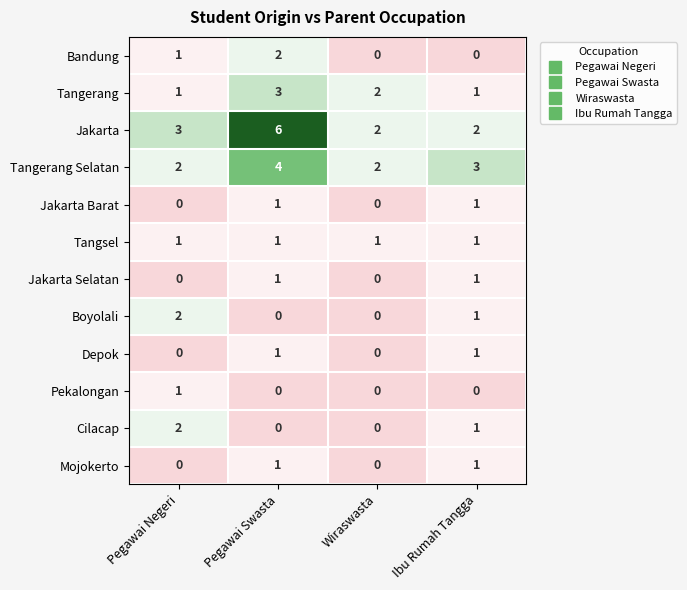

The value of Tangerang Selatan at Wiraswasta is 1. True or false?

False